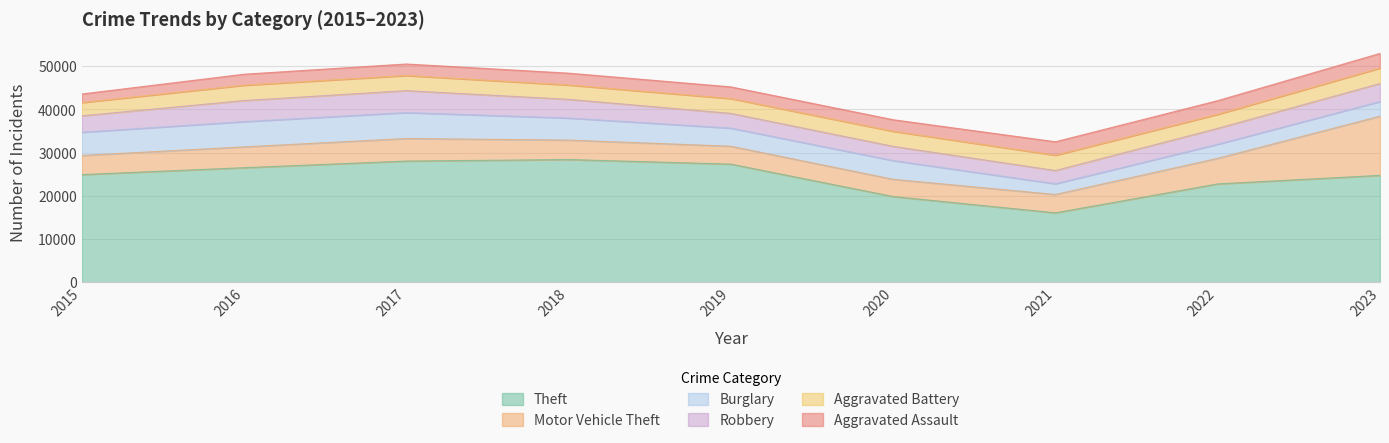

What is the value of the Aggravated Battery point at the 5th from the left?

3426